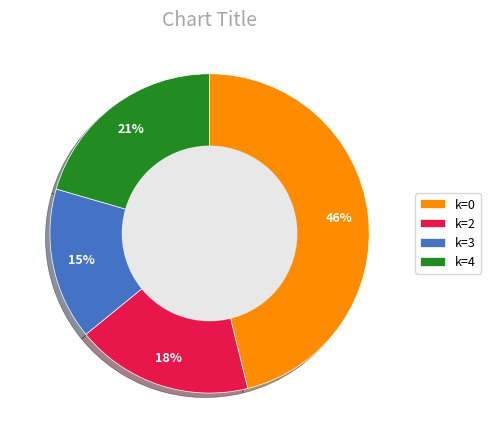

Between k=0 and k=2, which is larger?

k=0